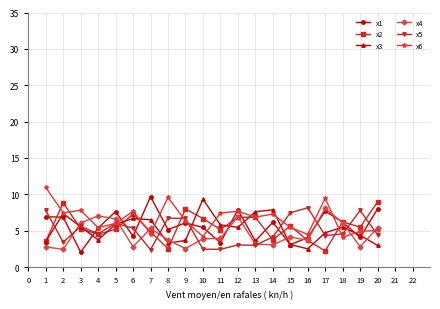

What is the minimum value shown in the chart?

2.0